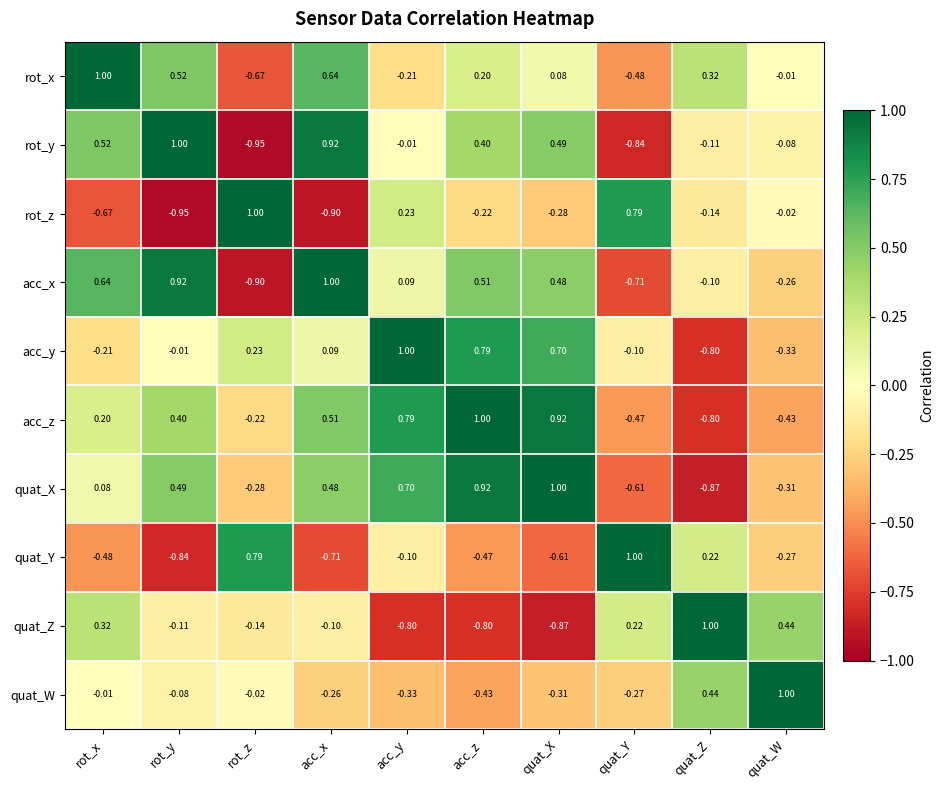

At rot_z, list the series in order from smallest to largest.

rot_y, acc_x, rot_x, quat_X, acc_z, quat_Z, quat_W, acc_y, quat_Y, rot_z